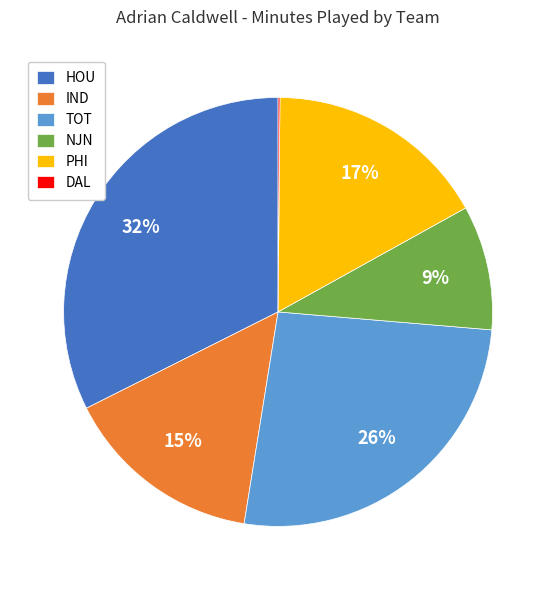

Is TOT the majority of the pie?

No